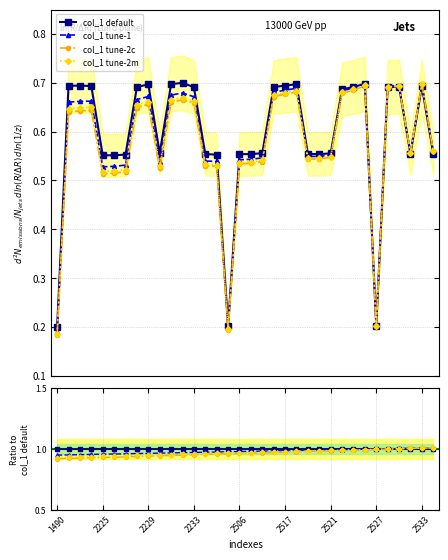

How many lines are shown in the chart?

4